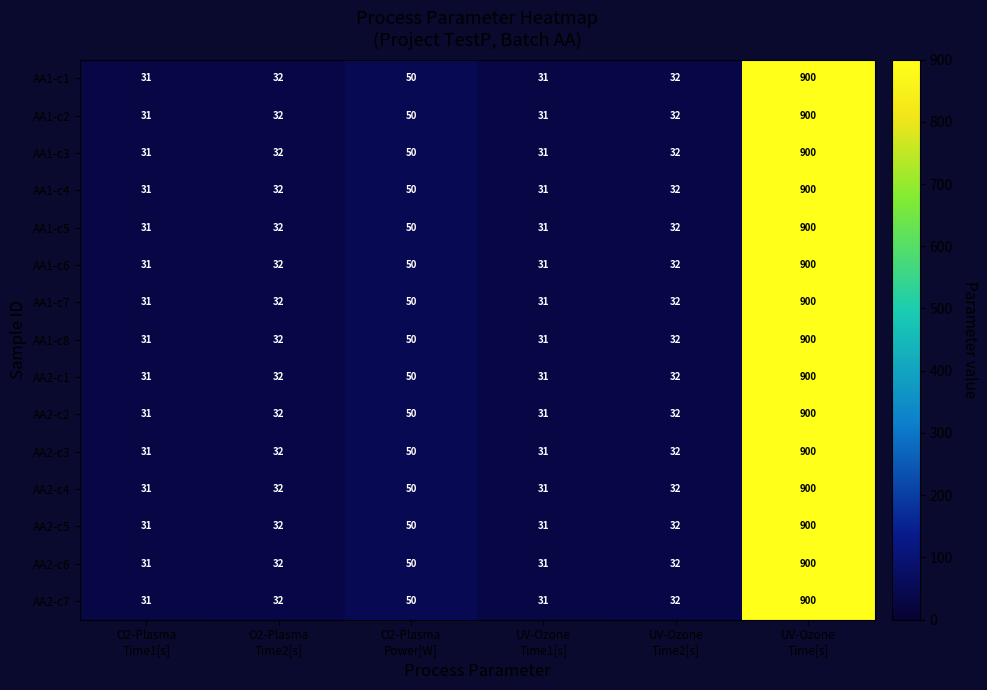

What is the difference between the second highest and second lowest values in the AA1-c4 series?

19